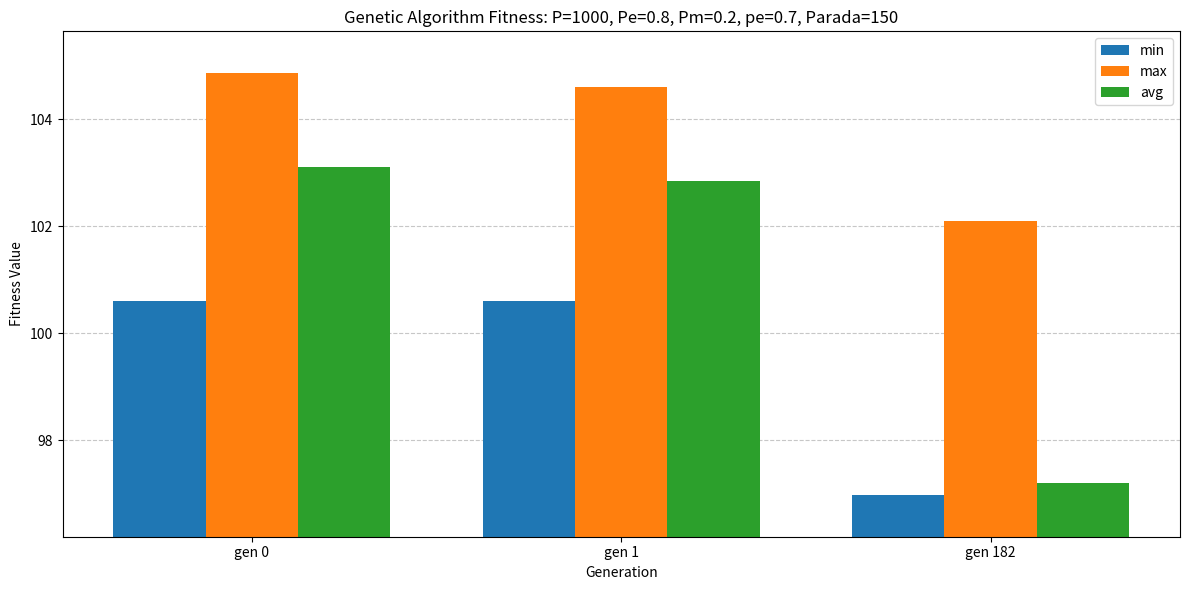

Where does the avg series first go above 102?

gen 0